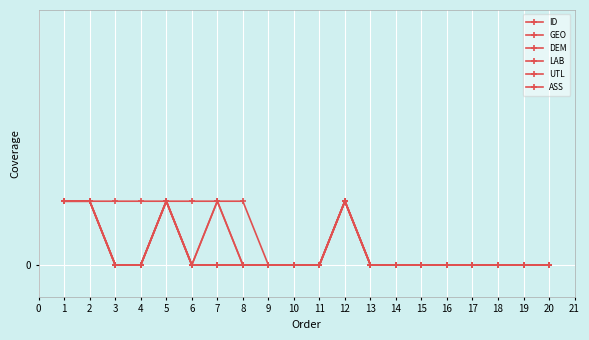

At 2, list the series in order from largest to smallest.

ID, GEO, DEM, LAB, UTL, ASS